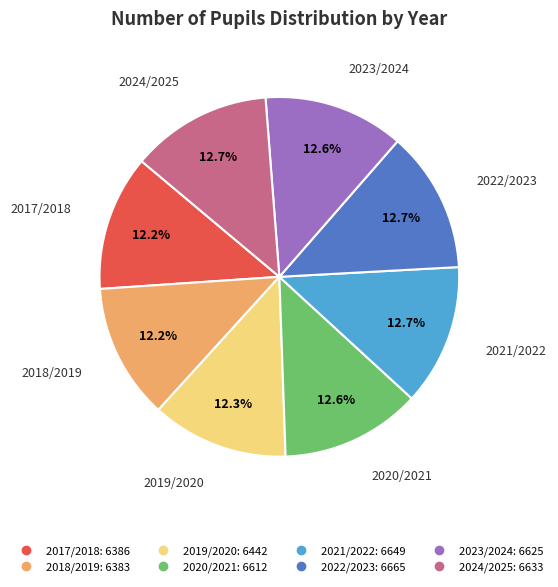

Does 2018/2019 represent more than half of the total?

No